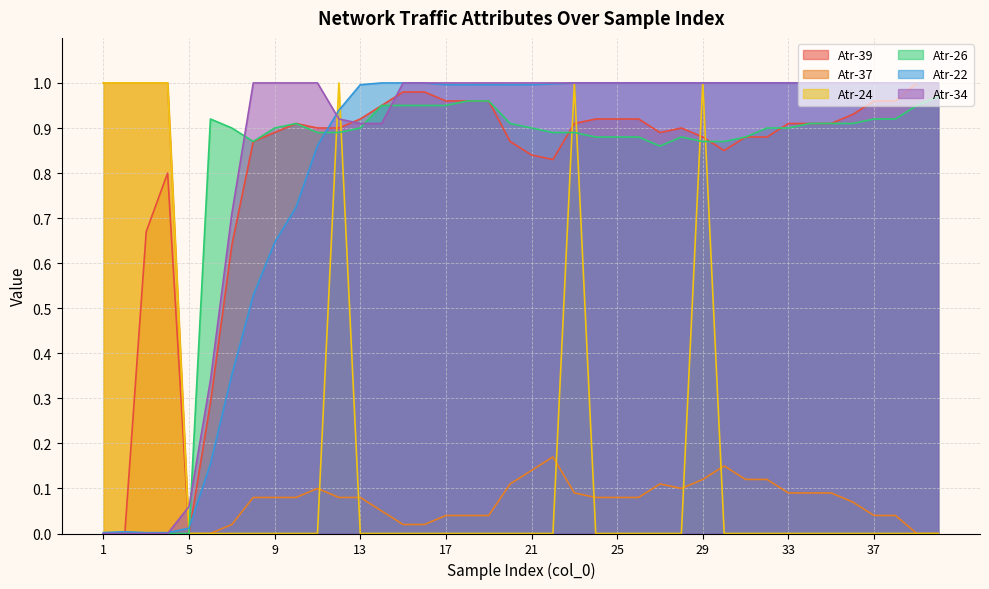

Which series changed the most between 1 and 9?

Atr-24